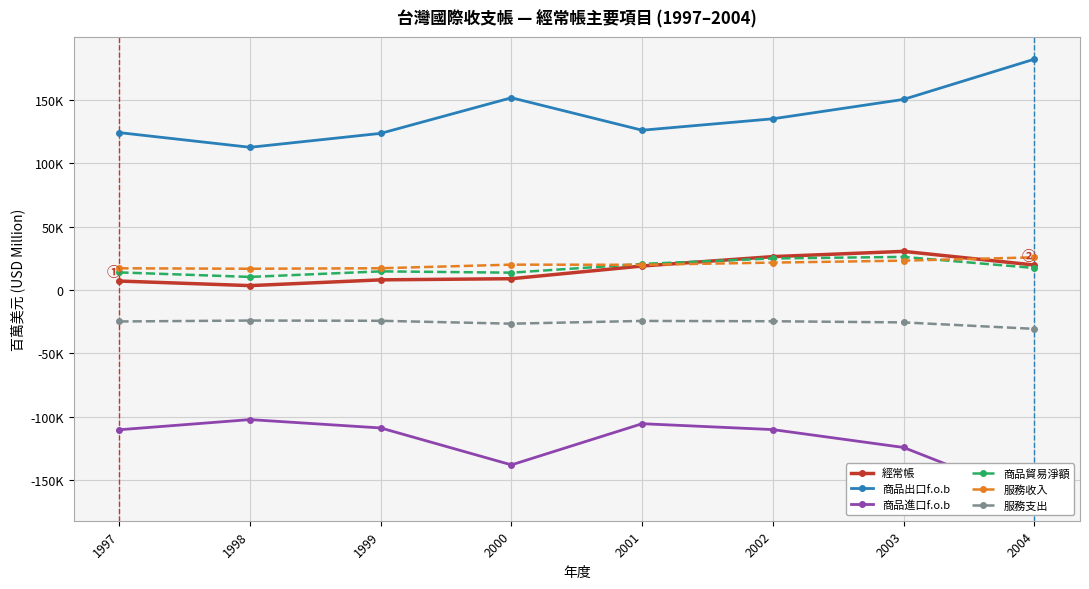

What is the difference between the 服務支出 values at 1999 and 2000?

2285